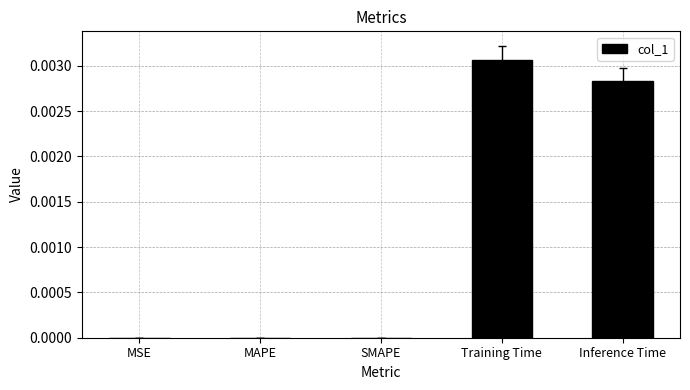

Count the values in the range 0 to 1.

5